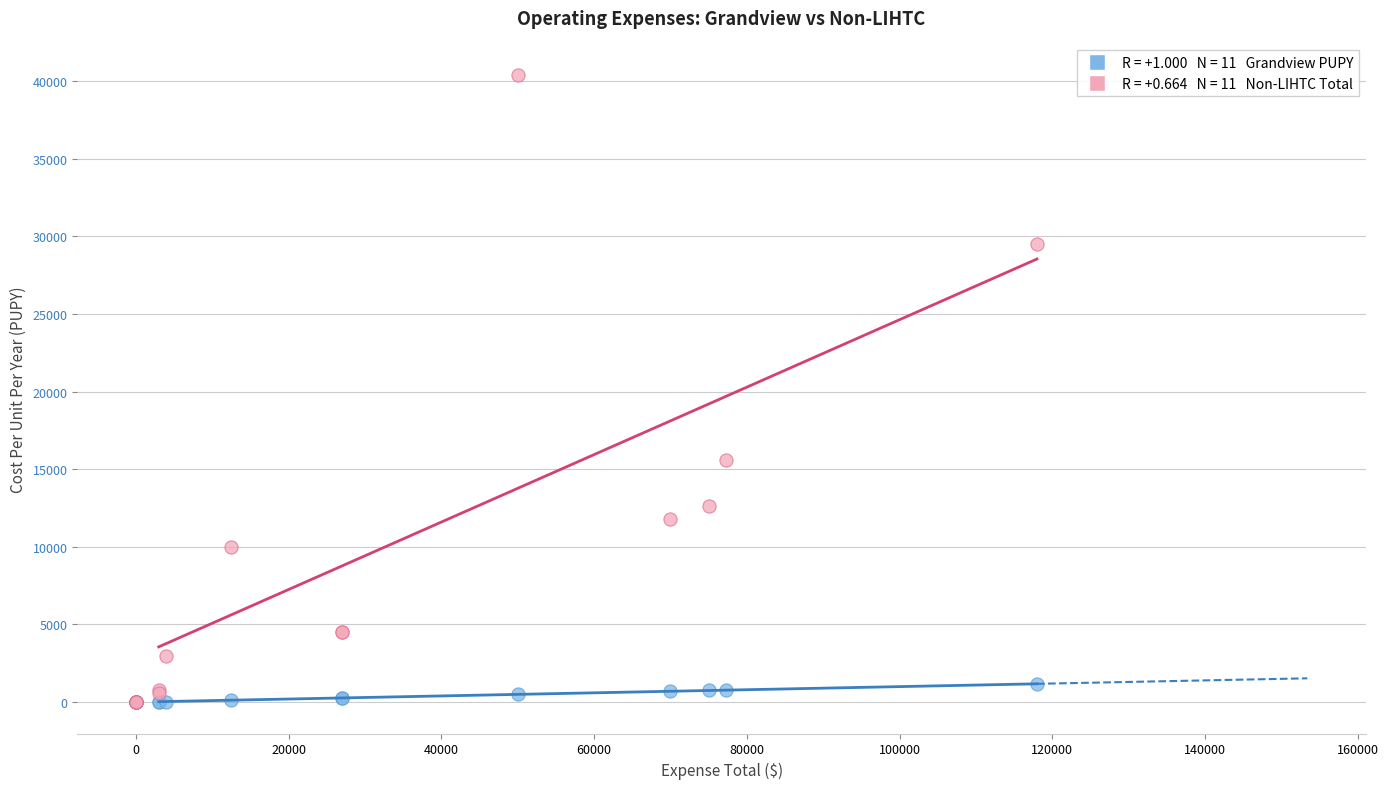

Across all series, what Y value is closest to 20200?

15598.4